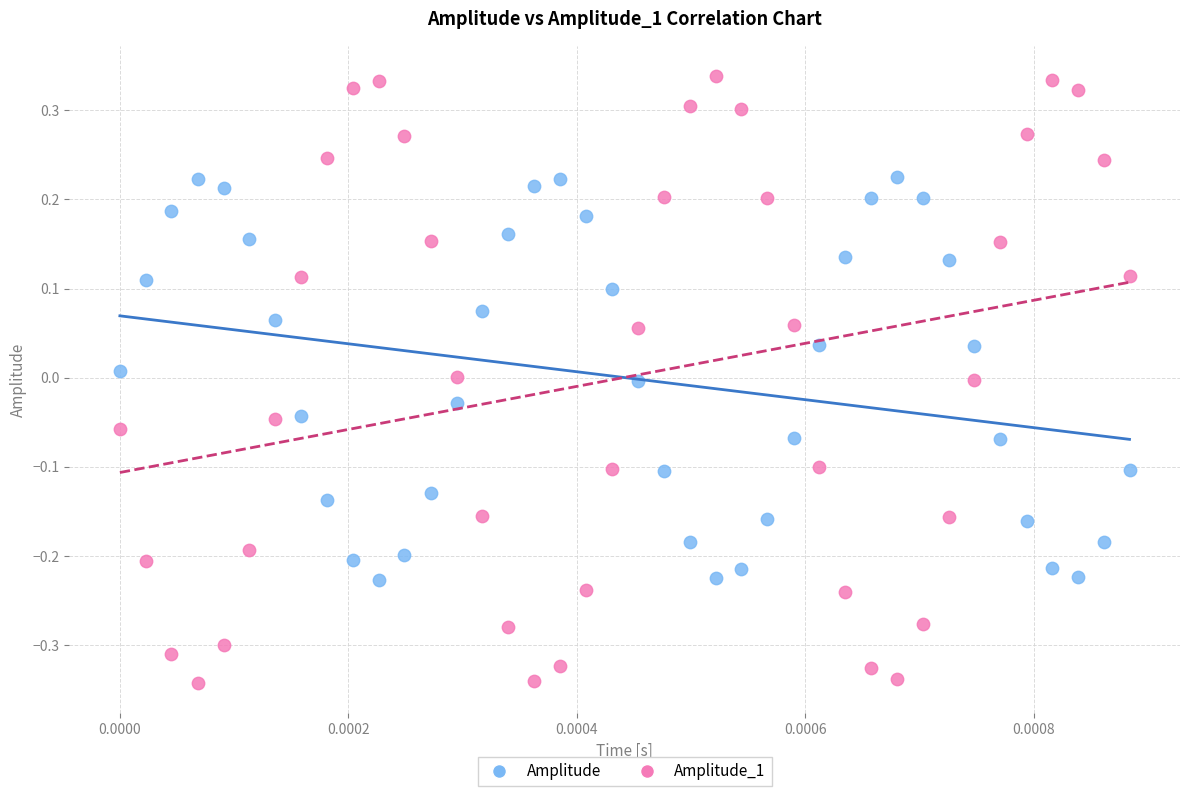

Across all data points, what is the range of Y values (max minus min)?

0.7